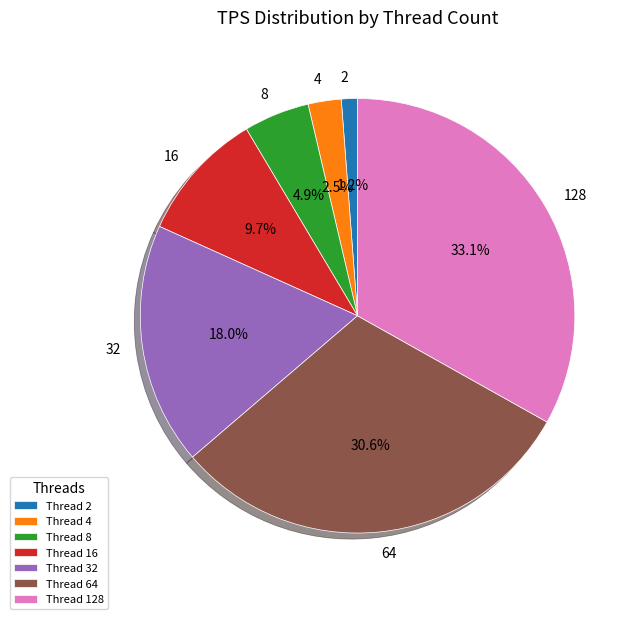

Which slice is the smallest?

2